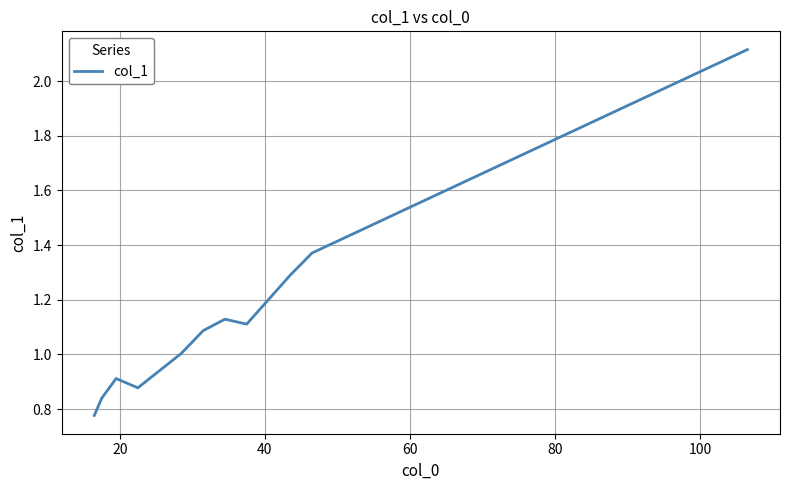

What is the difference between the maximum and minimum values?

1.3